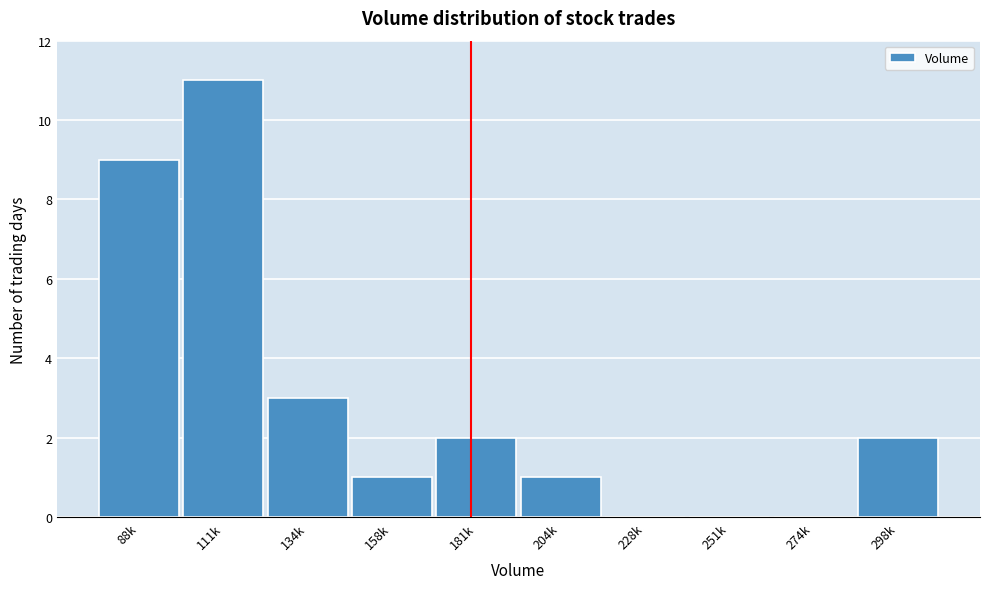

Reading left to right, extract all data points from this chart.

88k=9	111k=11	134k=3	158k=1	181k=2	204k=1	228k=0	251k=0	274k=0	298k=2